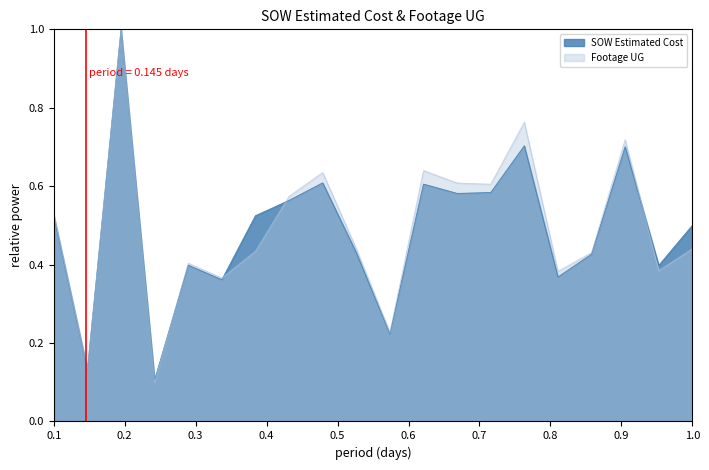

How many lines are shown in the chart?

2